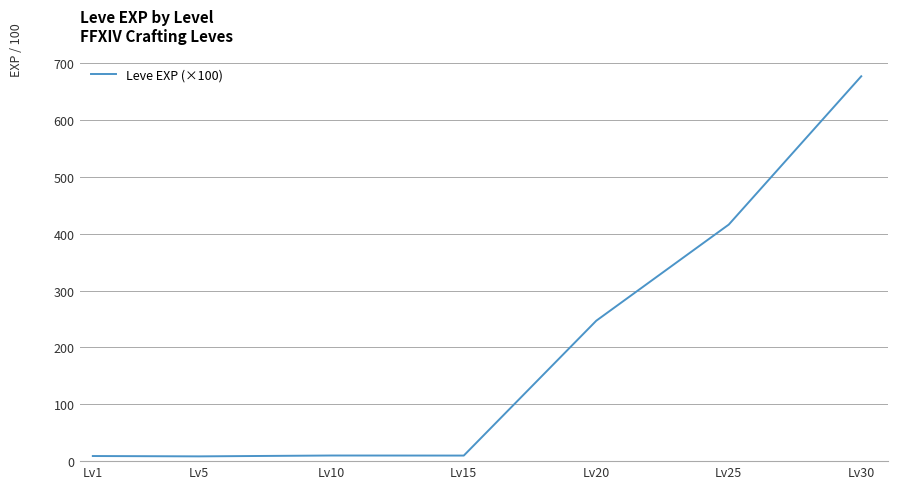

Does the chart have visible grid lines?

Yes